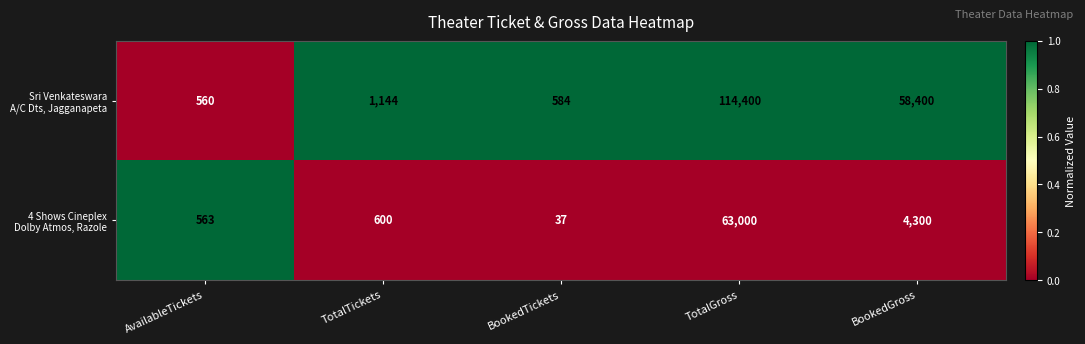

At which category is the sum across all series the highest?

TotalGross